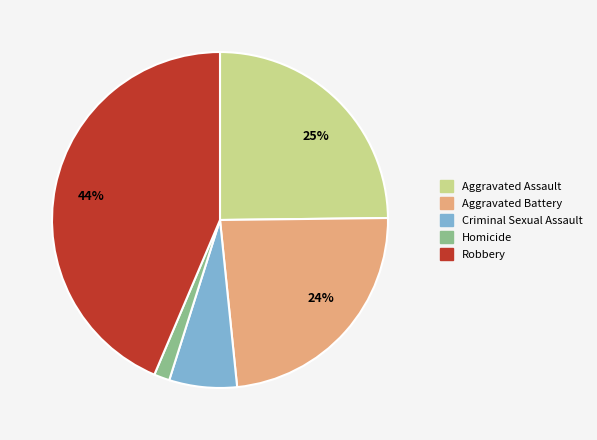

To the nearest percent, what is the average slice percentage?

20%